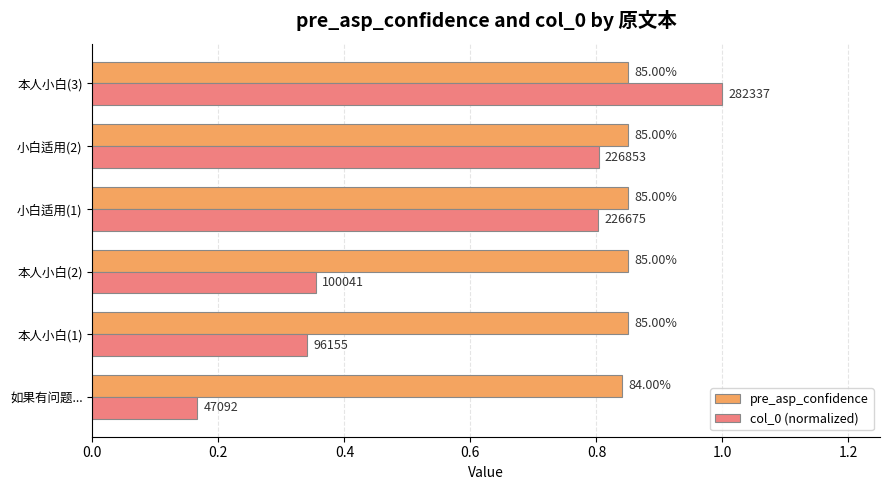

What are all the series names shown in the legend?

pre_asp_confidence, col_0 (normalized)